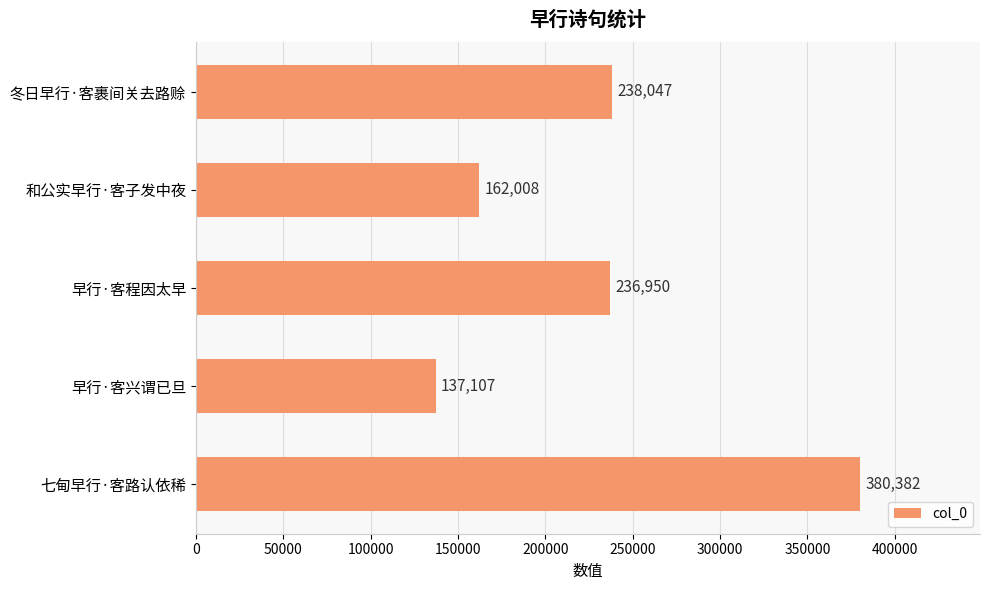

List the labels in order of value, largest first.

七甸早行·客路认依稀, 冬日早行·客裹间关去路赊, 早行·客程因太早, 和公实早行·客子发中夜, 早行·客兴谓已旦